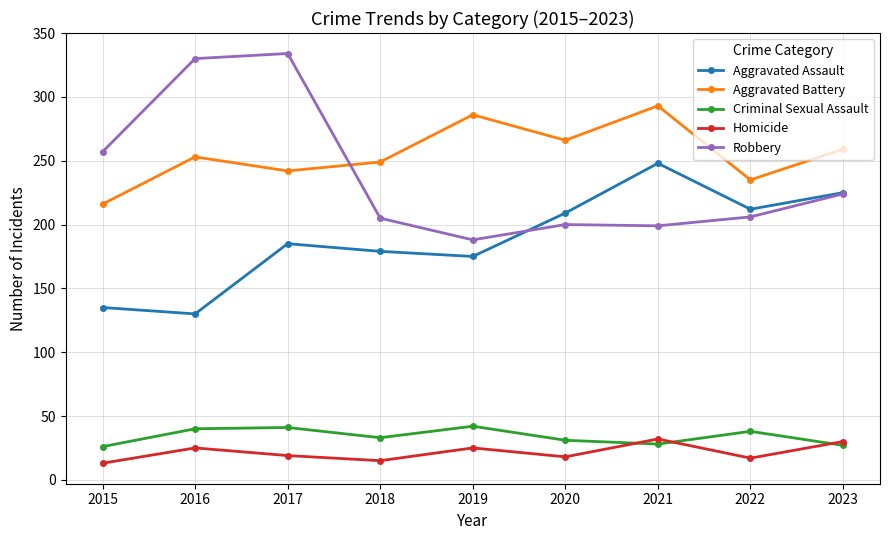

What is the minimum value for Aggravated Assault?

130